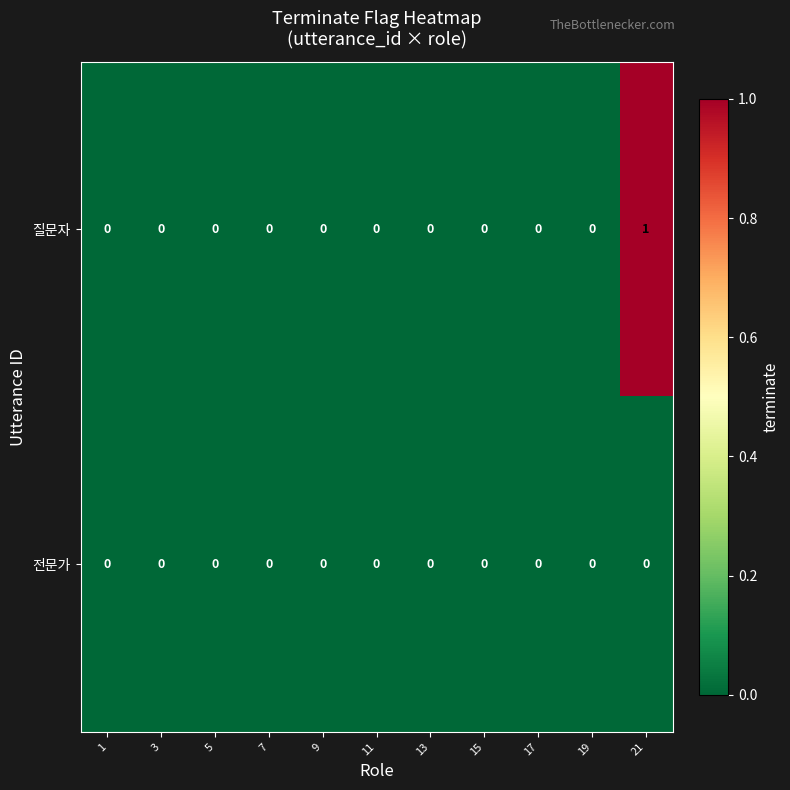

Reading left to right, list all the values displayed in this chart.

질문자: 0	0	0	0	0	0	0	0	0	0	1
전문가: 0	0	0	0	0	0	0	0	0	0	0